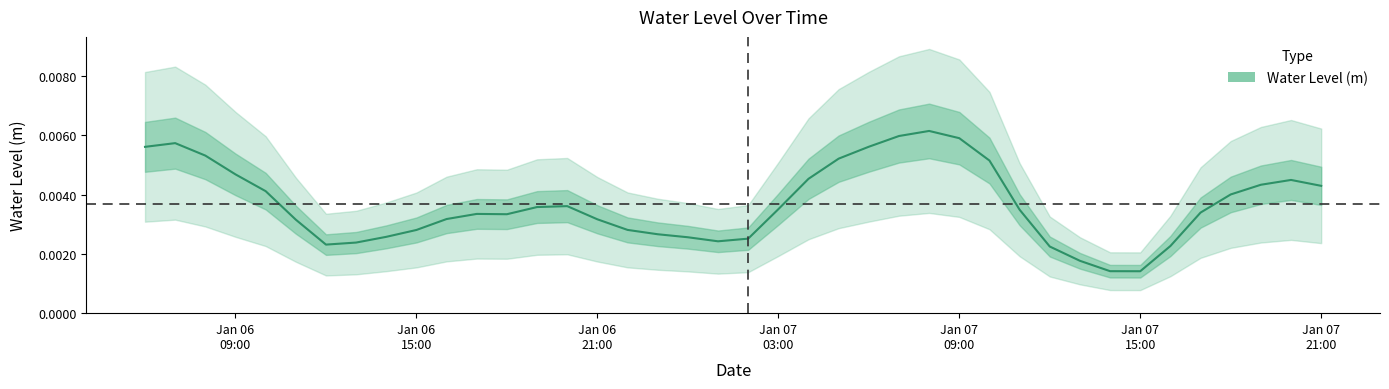

Rank the categories by value from lowest to highest.

2023-01-07 15:00:00, 2023-01-07 14:00:00, 2023-01-07 13:00:00, 2023-01-07 12:00:00, 2023-01-07 16:00:00, 2023-01-06 12:00:00, 2023-01-06 13:00:00, 2023-01-07 01:00:00, 2023-01-07 02:00:00, 2023-01-07 00:00:00, 2023-01-06 14:00:00, 2023-01-06 23:00:00, 2023-01-06 15:00:00, 2023-01-06 22:00:00, 2023-01-06 11:00:00, 2023-01-06 21:00:00, 2023-01-06 16:00:00, 2023-01-06 18:00:00, 2023-01-06 17:00:00, 2023-01-07 17:00:00, 2023-01-07 11:00:00, 2023-01-07 03:00:00, 2023-01-06 19:00:00, 2023-01-06 20:00:00, 2023-01-07 18:00:00, 2023-01-06 10:00:00, 2023-01-07 21:00:00, 2023-01-07 19:00:00, 2023-01-07 20:00:00, 2023-01-07 04:00:00, 2023-01-06 09:00:00, 2023-01-07 10:00:00, 2023-01-07 05:00:00, 2023-01-06 08:00:00, 2023-01-06 06:00:00, 2023-01-07 06:00:00, 2023-01-06 07:00:00, 2023-01-07 09:00:00, 2023-01-07 07:00:00, 2023-01-07 08:00:00